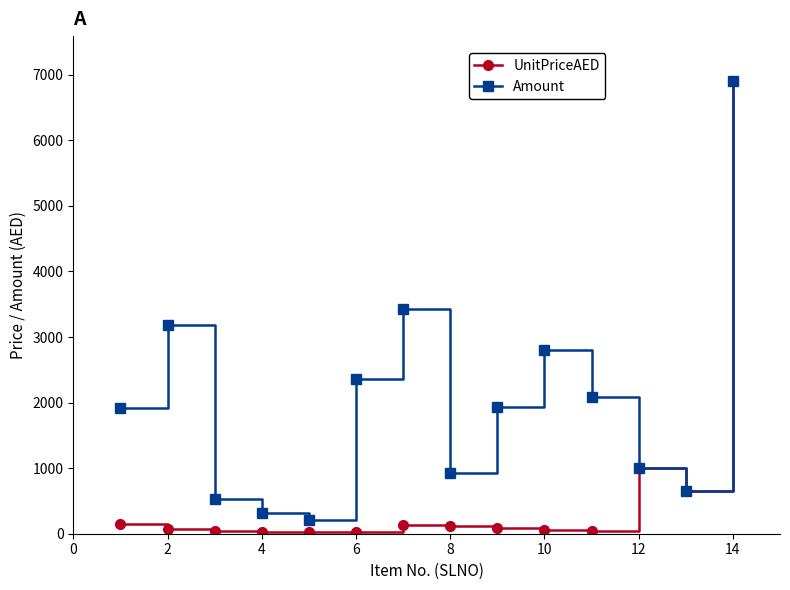

Rank the series by their average value, from highest to lowest.

Amount, UnitPriceAED